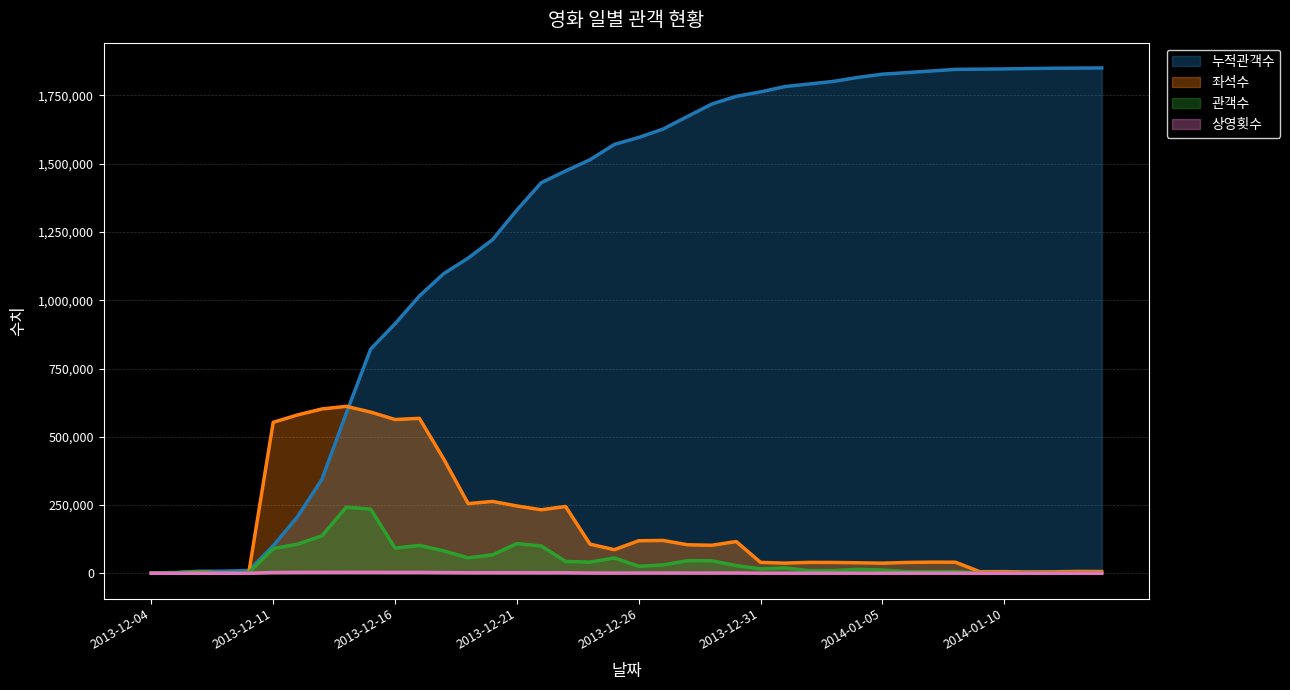

Reading right to left, list all the values displayed in this chart.

누적관객수: 1850937	1850354	1849744	1848662	1847384	1846540	1845795	1839668	1833891	1827986	1816308	1801825	1792222	1782674	1763231	1746953	1718648	1673088	1626961	1596336	1570784	1514581	1473694	1430460	1330389	1221756	1154302	1097613	1015630	913706	821365	586388	344379	207242	100537	10389	7743	7437	2996	1215
좌석수: 6359	6764	5322	4849	5938	5613	40531	40710	39668	37006	38454	39594	39853	37235	39872	116243	102573	104395	120185	119091	86381	106696	244624	232554	246511	263079	255169	418213	567434	563084	590399	611400	601885	579940	552916	2665	886	4536	1781	1215
관객수: 583	610	1082	1278	844	745	6127	5777	5905	11678	14483	9603	9548	19443	16278	28305	45560	46127	30625	25552	56203	40887	43234	100071	108633	67454	56689	81983	101924	92341	234977	242009	137137	106705	90148	2646	306	4441	1781	1215
상영횟수: 46	51	42	39	47	46	336	331	329	303	315	329	331	304	326	916	807	826	940	925	693	840	1667	1626	1717	1803	1757	2470	3189	3169	3308	3414	3352	3241	2769	14	6	22	8	6